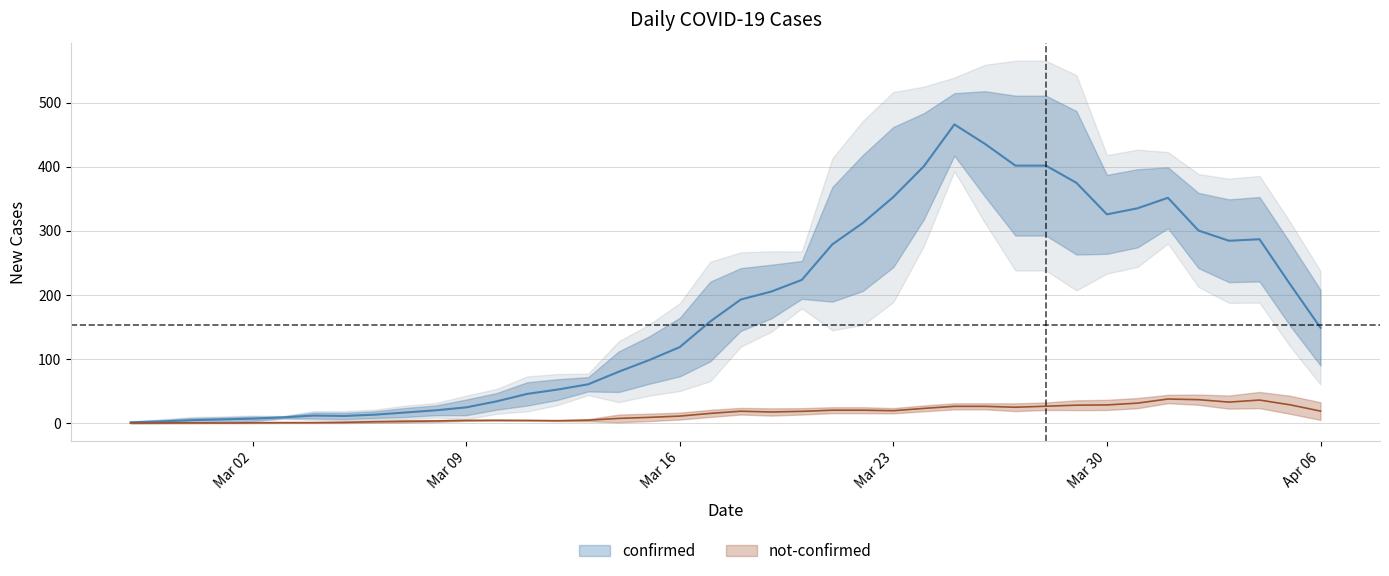

What is the label of the 15th point from the right?

2020-03-23